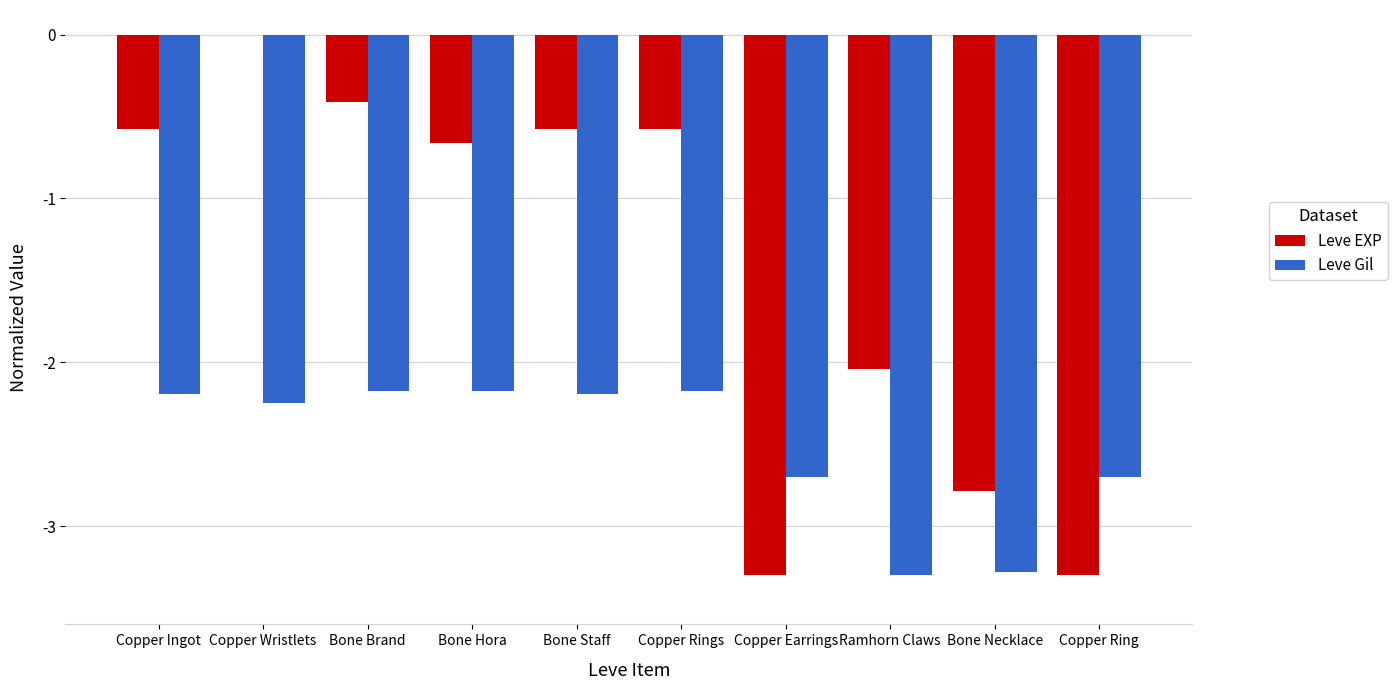

Which series has the largest total across all categories?

Leve EXP